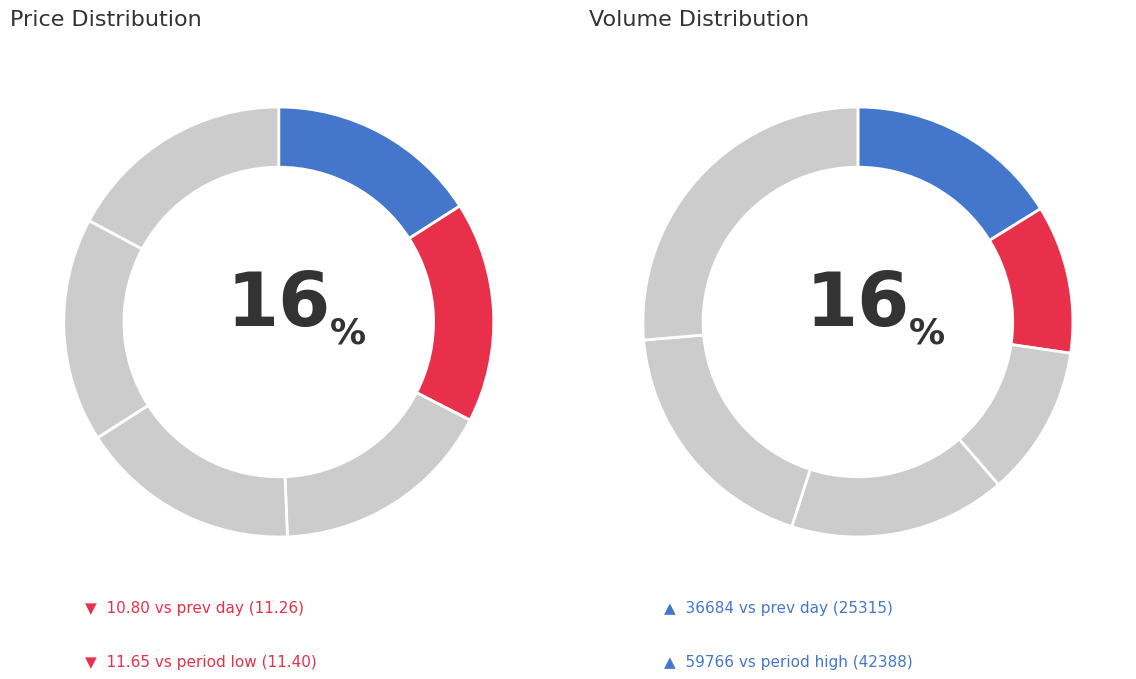

Which series changed the most between 2022-10-27 and 2022-10-21?

volume